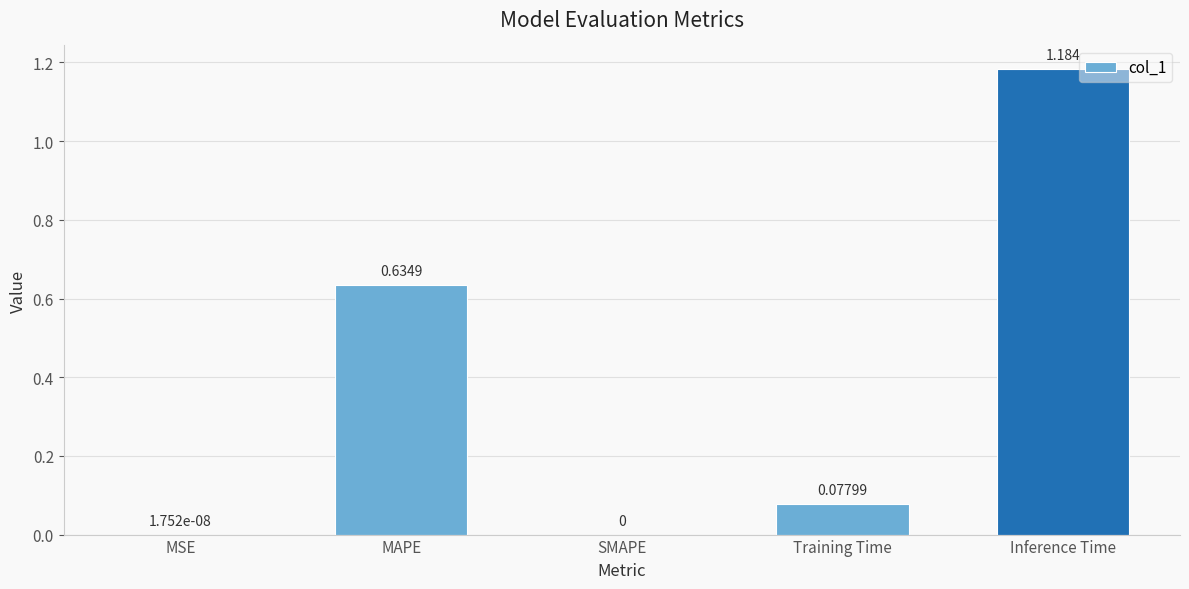

Between Training Time and MSE, which is larger?

Training Time